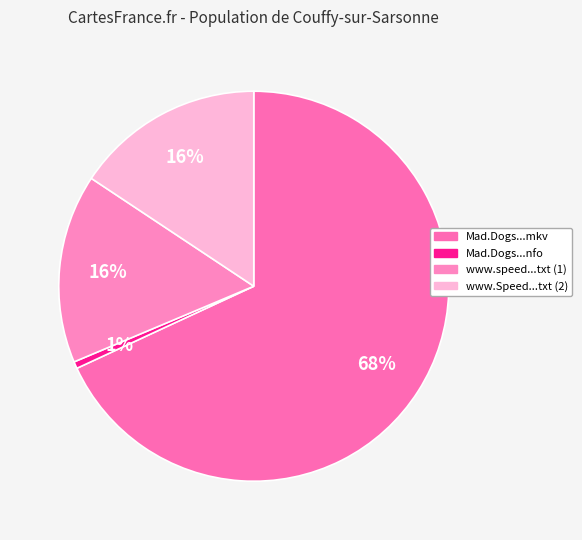

Does any single category account for the majority?

Yes